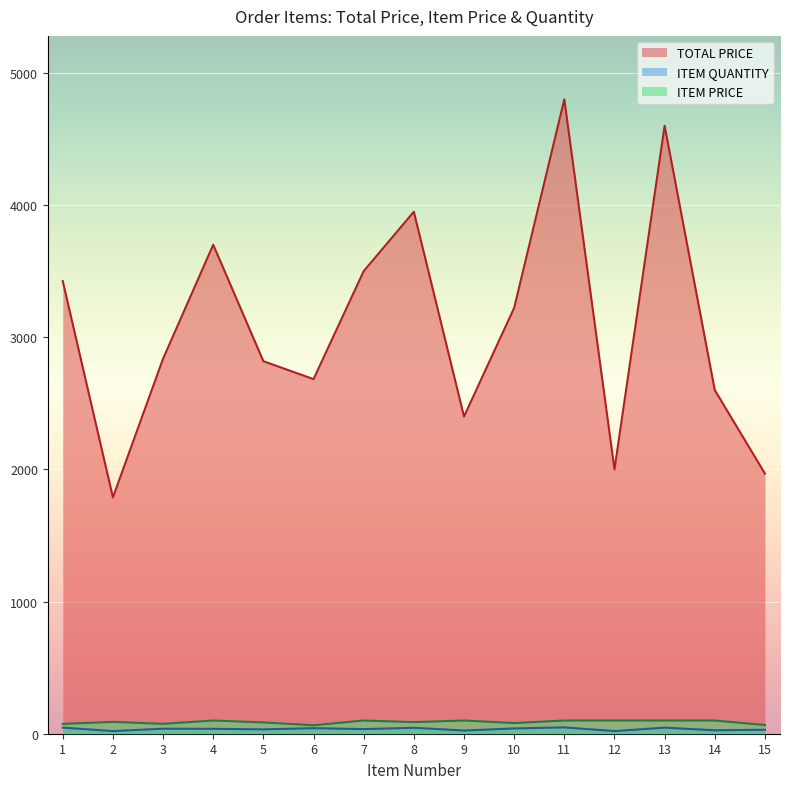

Reading right to left, extract all data points from this chart.

TOTAL PRICE: 1968.3	2600.0	4600.0	2000.0	4800.0	3222.0	2400.0	3949.7	3500.0	2683.0	2818.5	3700.0	2837.5	1788.0	3424.7
ITEM PRICE: 65.6	100.0	100.0	100.0	100.0	80.5	100.0	87.8	100.0	63.9	85.4	100.0	74.7	89.4	74.5
ITEM QUANTITY: 30.0	26.0	46.0	20.0	48.0	40.0	24.0	45.0	35.0	42.0	33.0	37.0	38.0	20.0	46.0